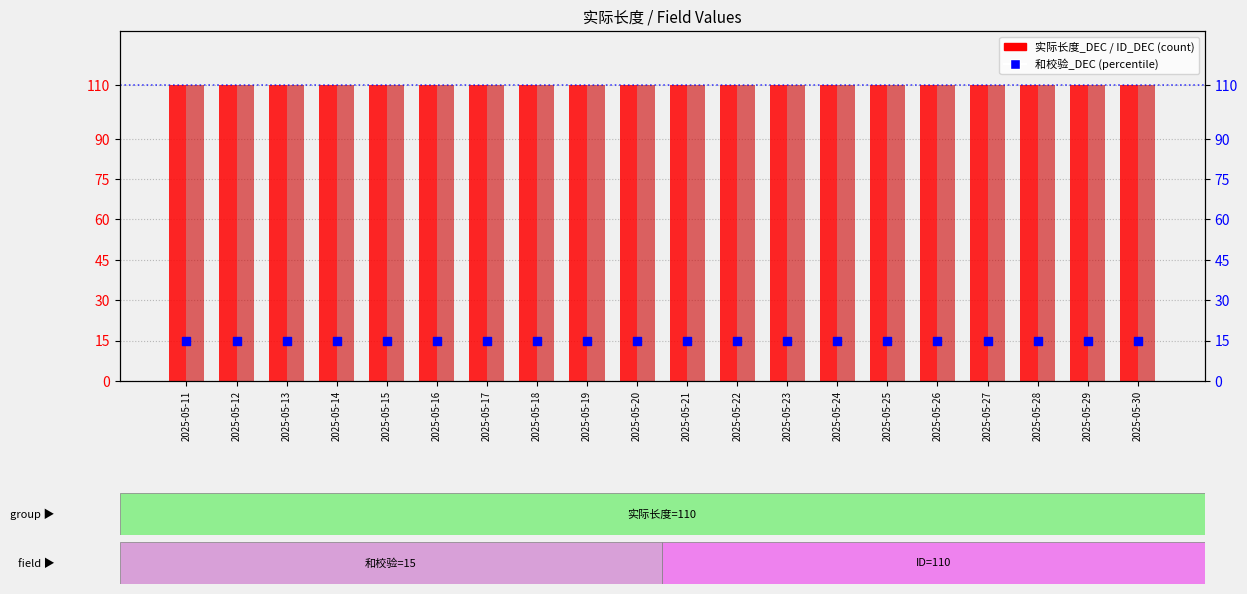

What are all the series names shown in the legend?

实际长度_DEC, ID_DEC, 和校验_DEC